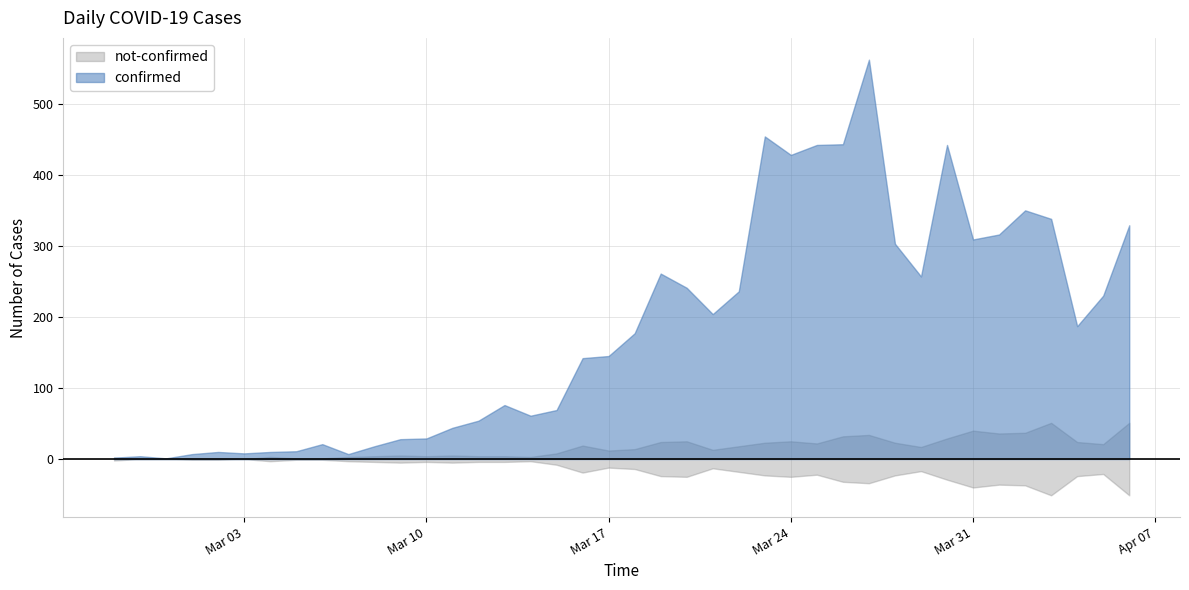

True or false: confirmed and not-confirmed intersect in this chart.

False